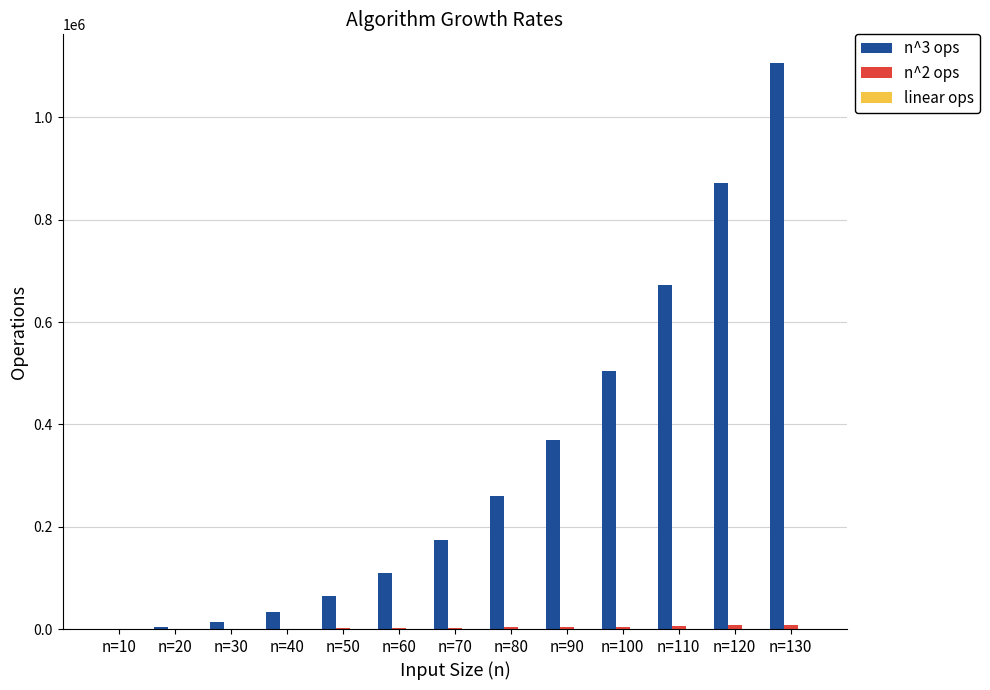

At which category is the sum across all series the highest?

n=130